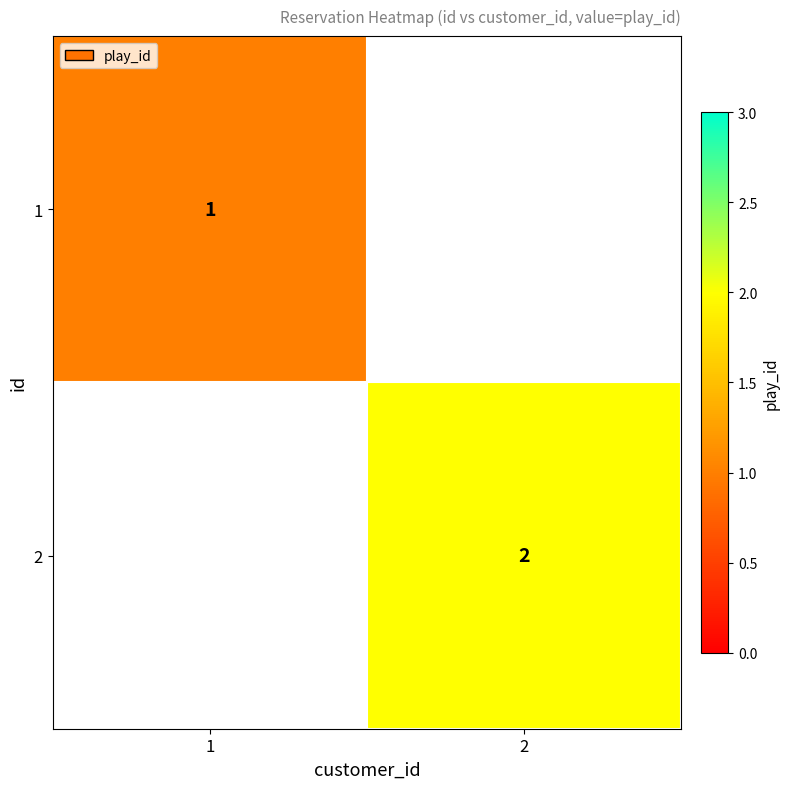

Which has a higher value, 1 or 2?

2